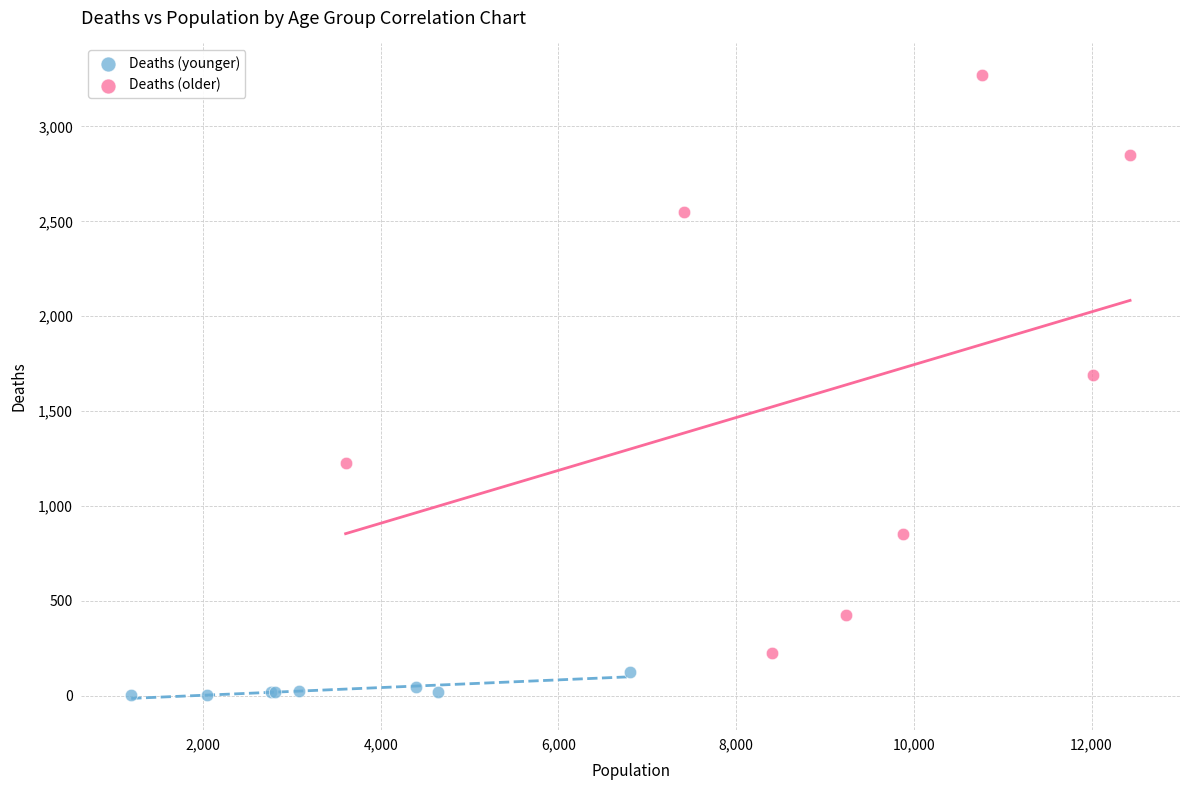

Which series reaches the minimum Y coordinate?

Deaths (younger)